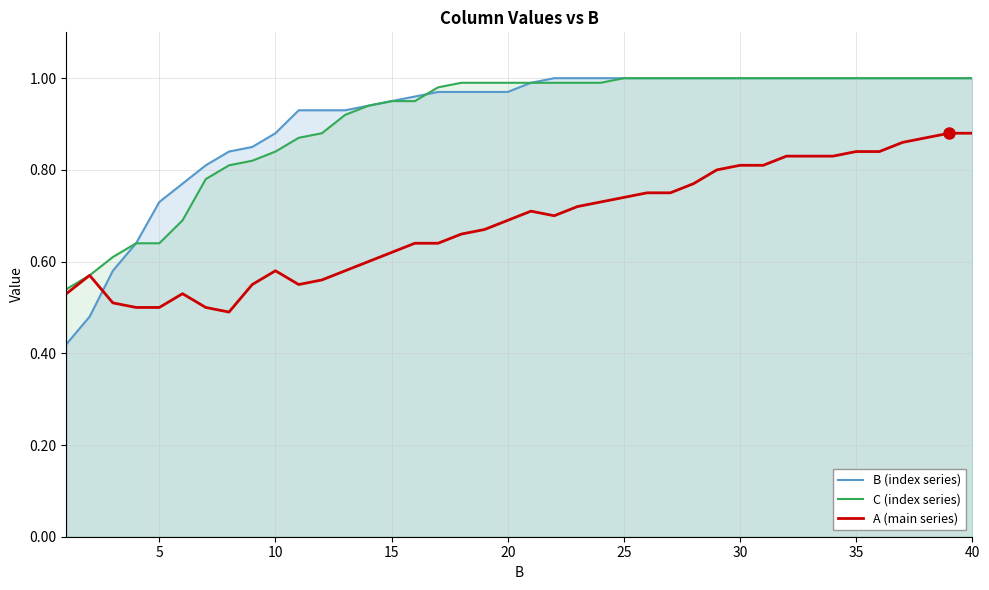

True or false: B (index series) and C (index series) intersect in this chart.

True